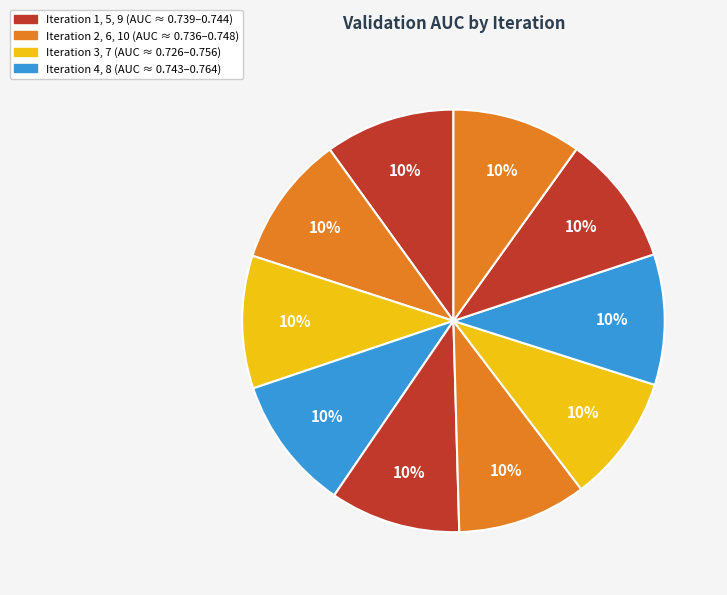

Rank the categories by value from lowest to highest.

7, 6, 10, 1, 5, 8, 9, 2, 3, 4